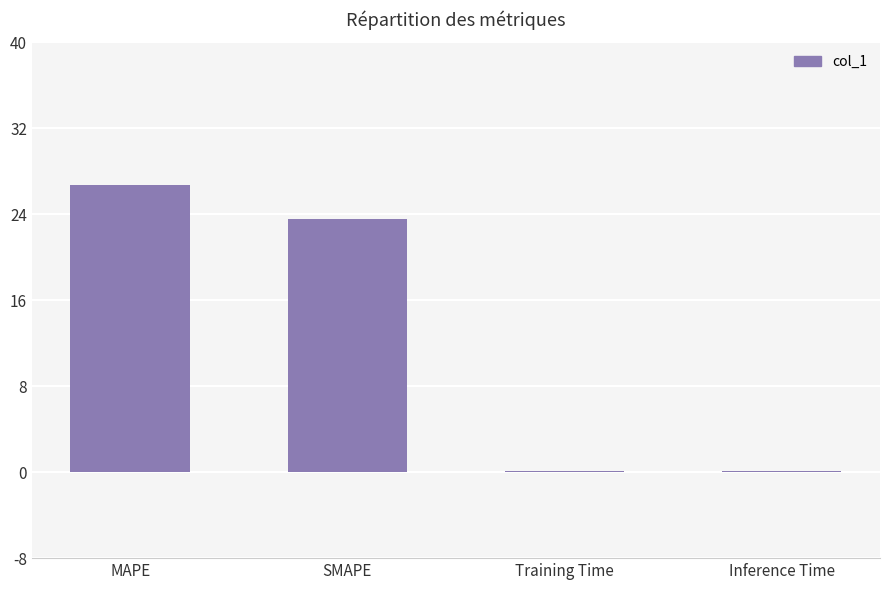

What is the greatest value displayed?

26.7